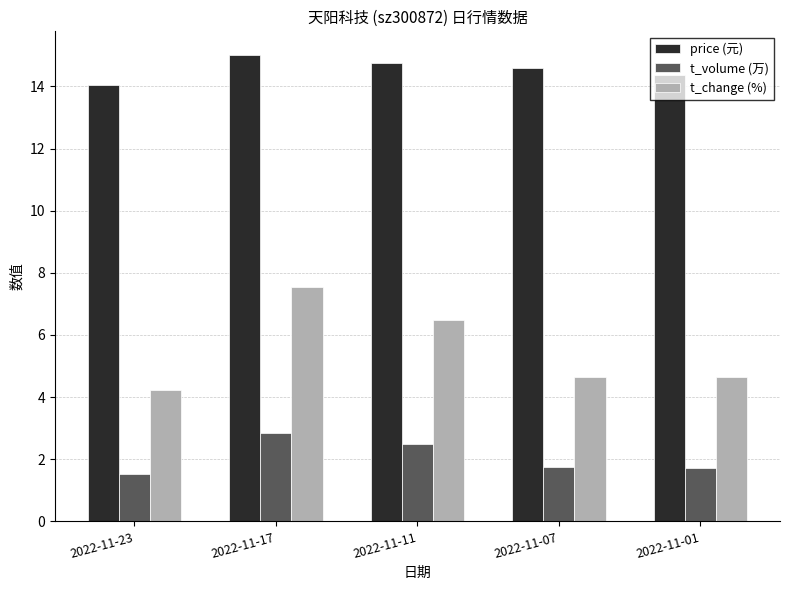

What are all the series names shown in the legend?

price (元), t_volume (万), t_change (%)